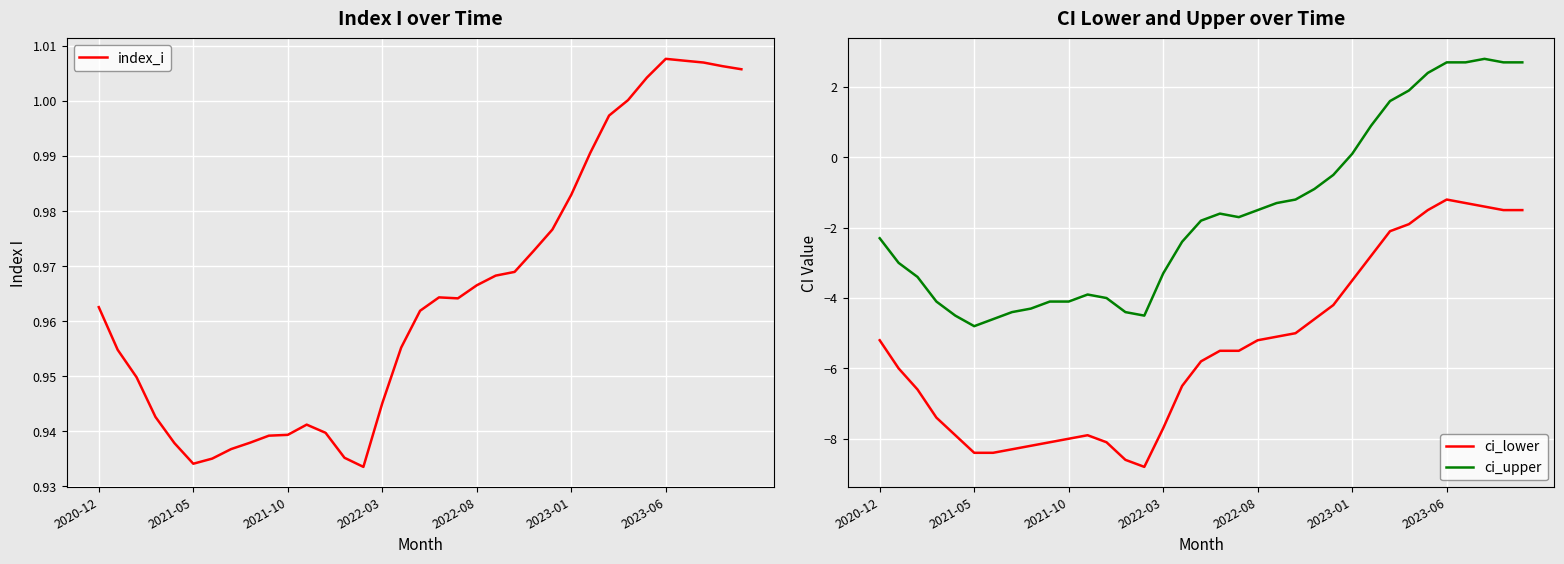

What is the highest value of the ci_lower series?

-1.2